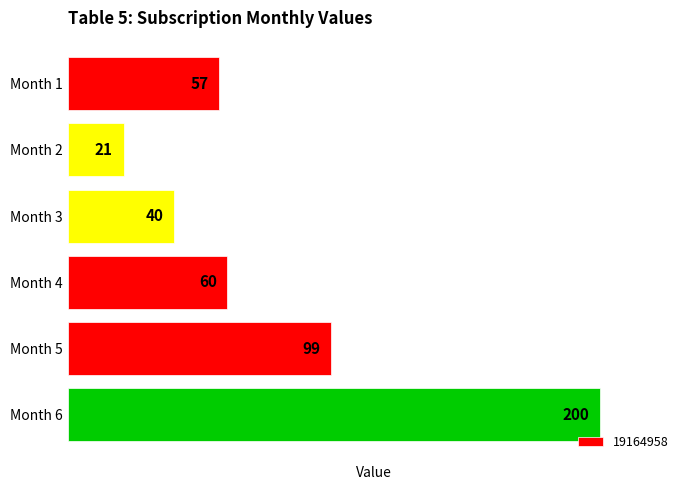

Reading top to bottom, transcribe all the data shown in this chart.

57	21	40	60	99	200